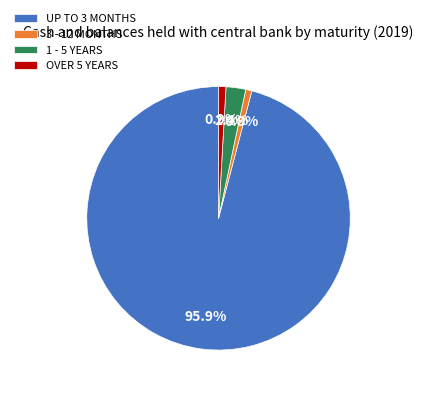

Combined, what portion of the pie is 1 - 5 YEARS and UP TO 3 MONTHS?

98.3%